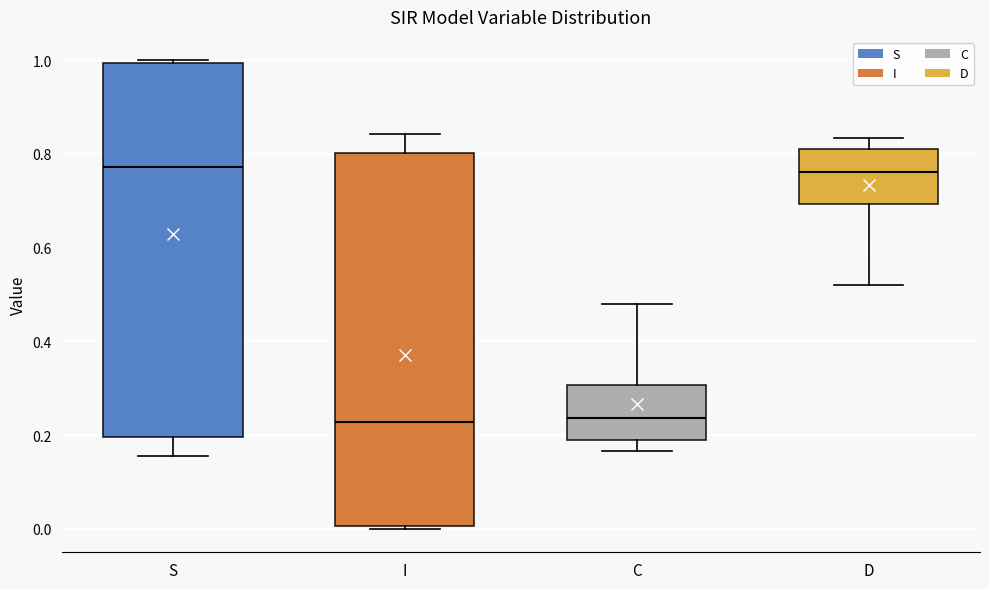

Reading left to right, transcribe this box plot: for each box, give where its median line is, the range the box spans, and where its two whiskers end, as read against the y-axis. The values are not printed on the chart, so give them approximately, as read against the axis.

S: median 0.78, box 0.20 to 1.00, whiskers 0.16 to 1.00 (just above the box's upper edge)
I: median 0.22, box 0.00 to 0.80, whiskers 0.00 (just below the box's lower edge) to 0.84
C: median 0.24, box 0.18 to 0.30, whiskers 0.16 to 0.48
D: median 0.76, box 0.70 to 0.82, whiskers 0.52 to 0.84